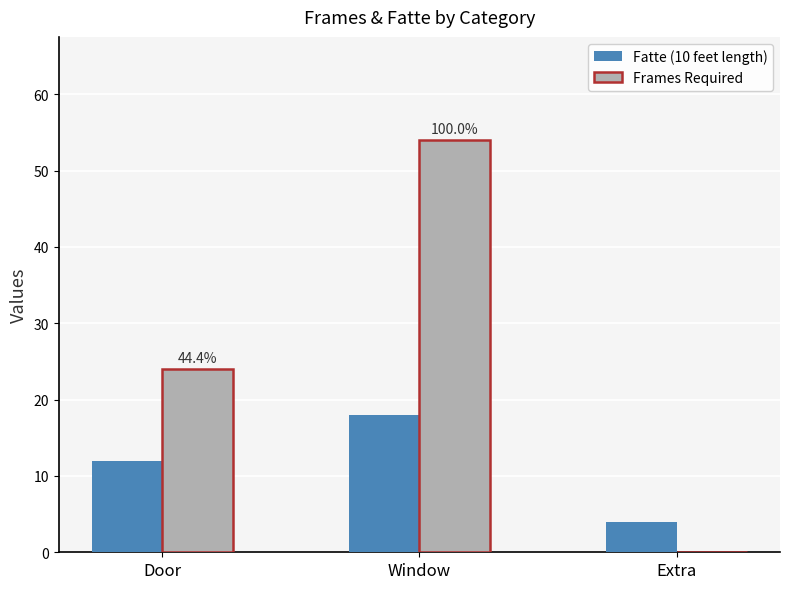

At which label is Fatte (10 feet length) closest to 11?

Door